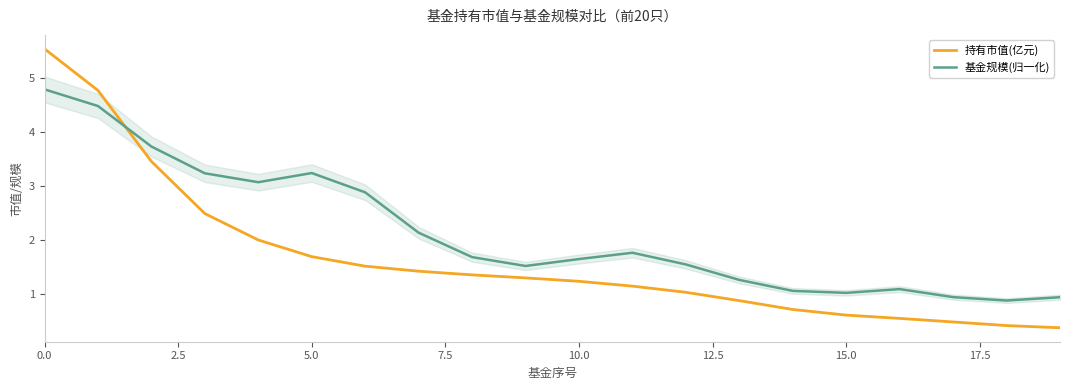

At how many categories does at least one series exceed 5?

1